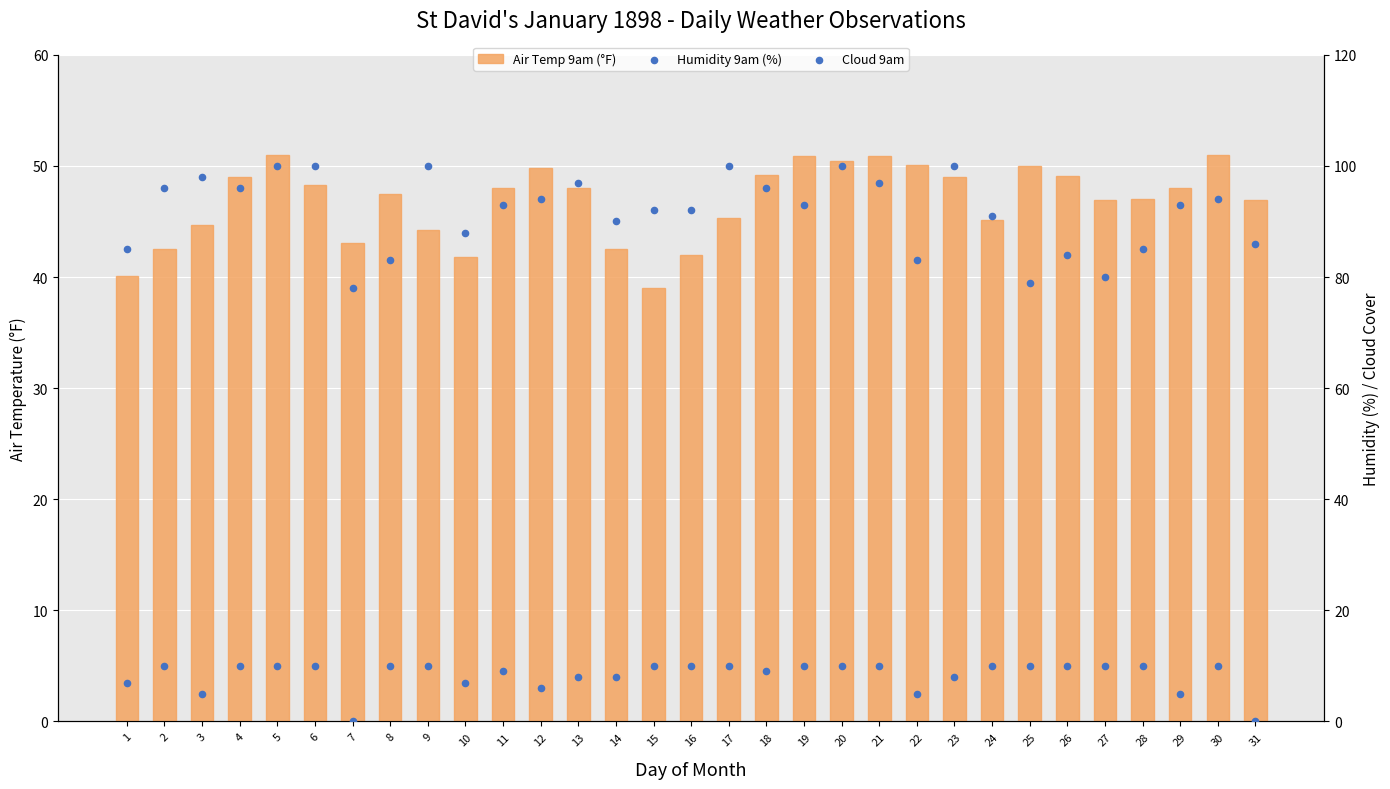

Which series has the largest total across all categories?

Humidity 9am (%)